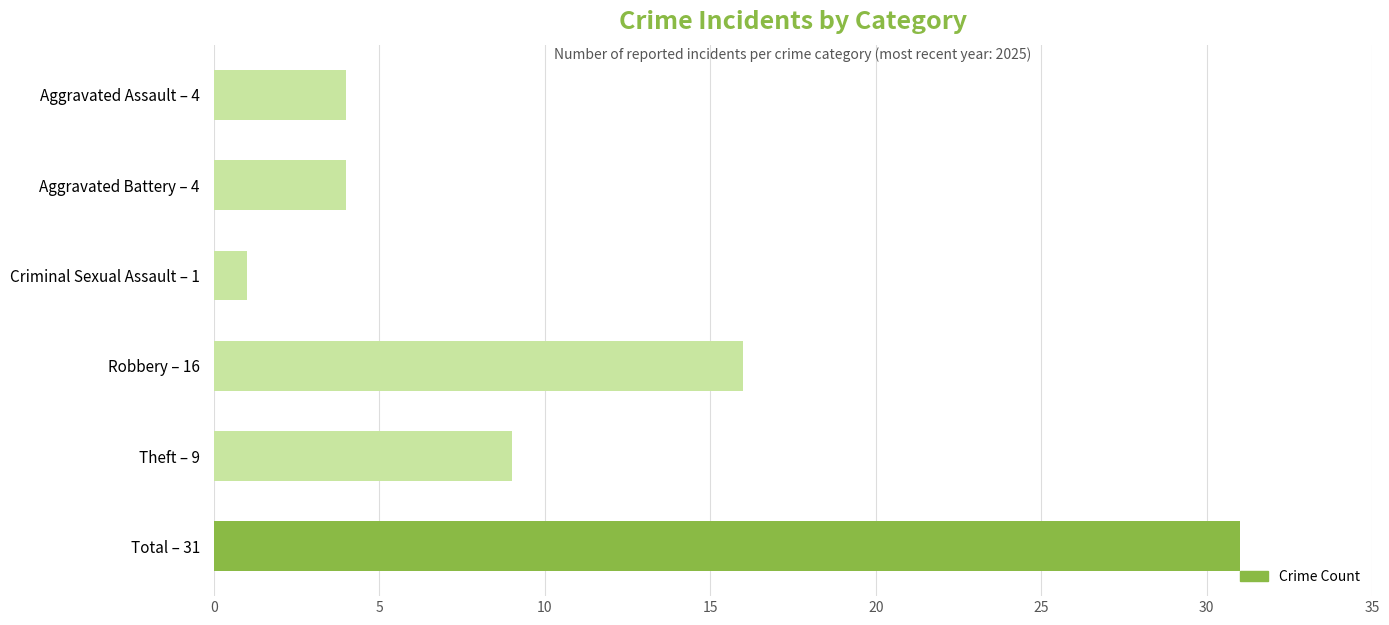

Approximately how many times larger is the value at Total – 31 compared to Criminal Sexual Assault – 1?

31.0